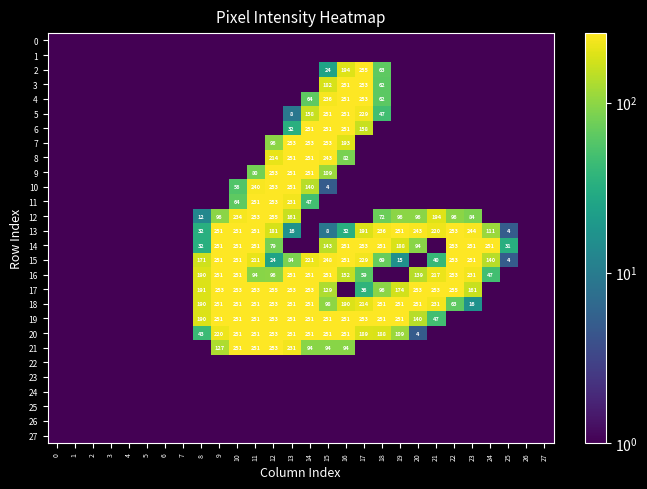

What is the sum of the 18 values at 14 and 8?

441